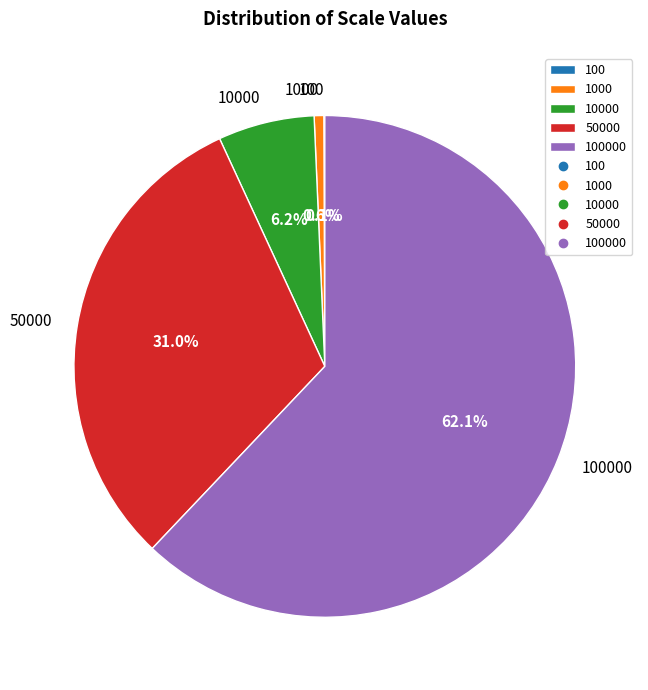

Is there a majority slice in this chart?

Yes